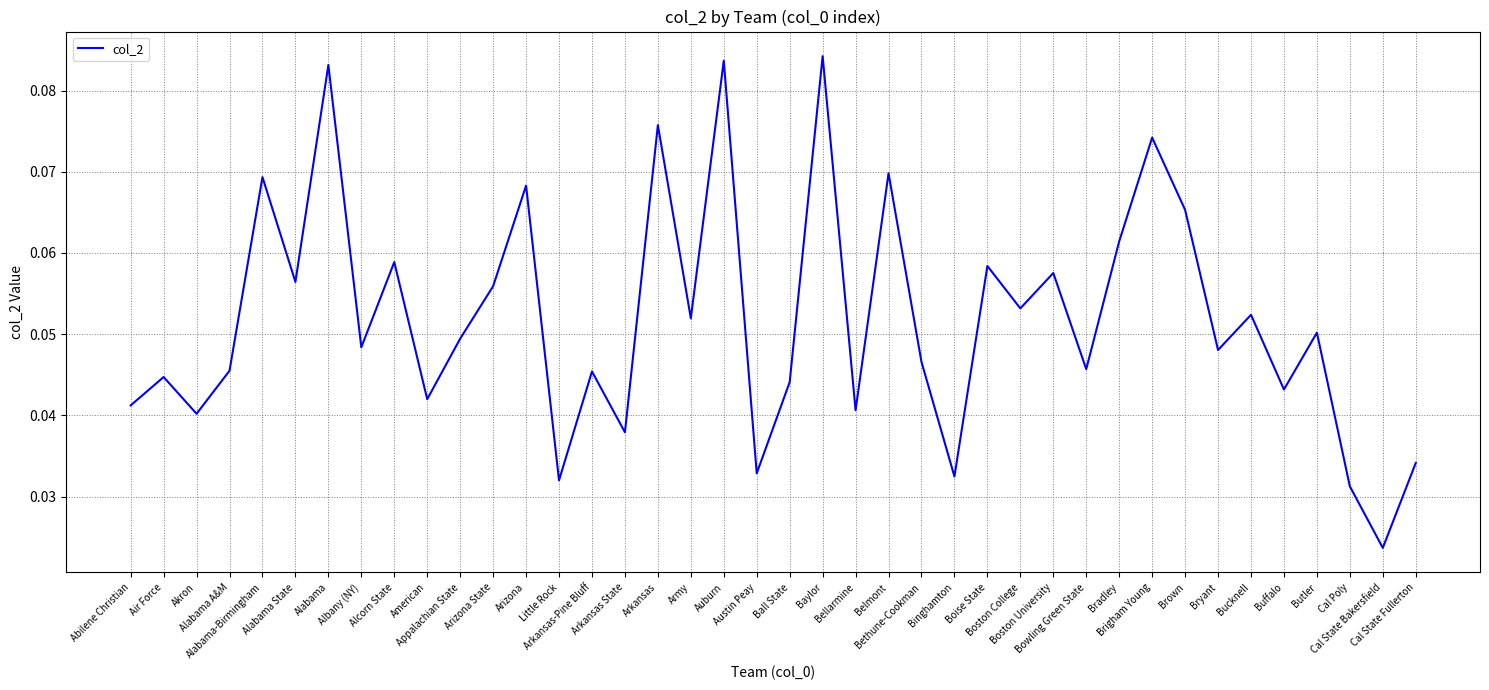

How many lines are shown in the chart?

1